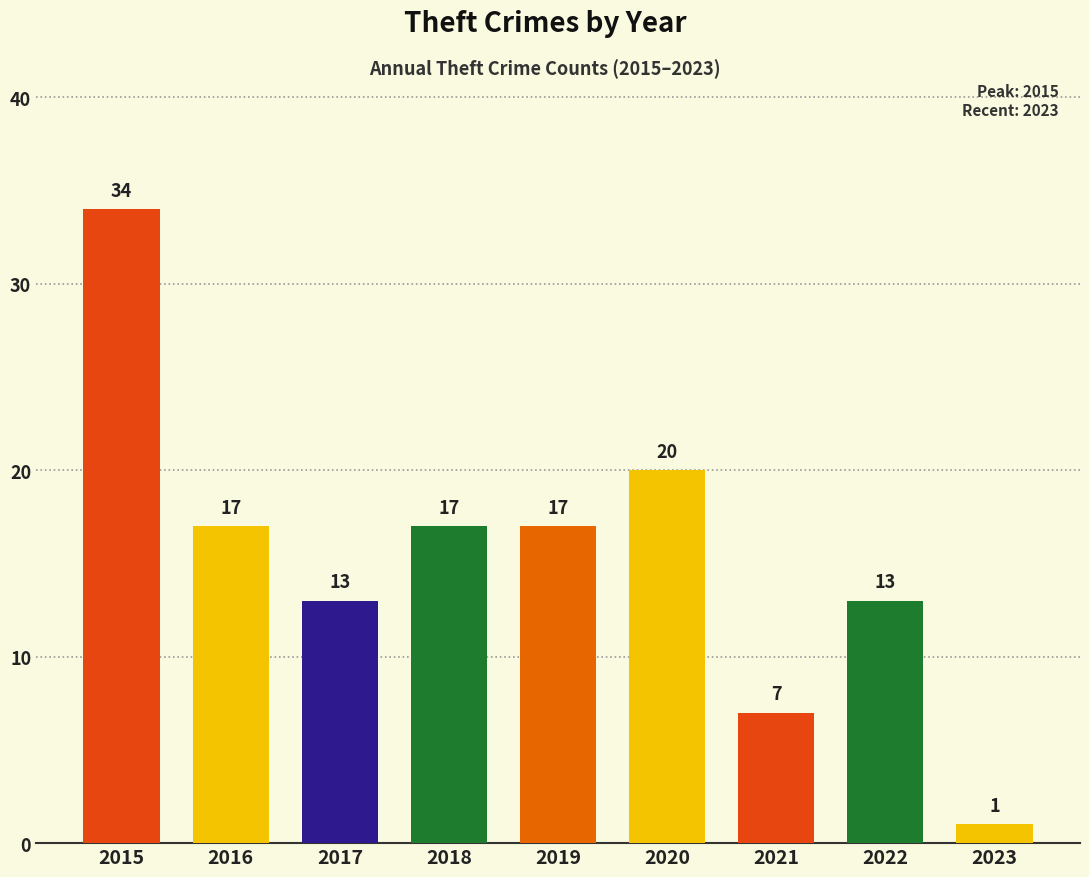

Does the chart contain stacked bars?

No